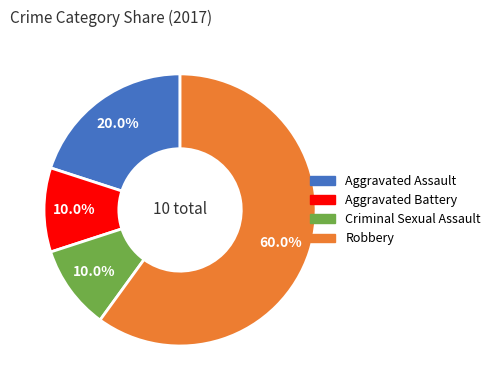

To the nearest percent, what is the average slice percentage?

25%